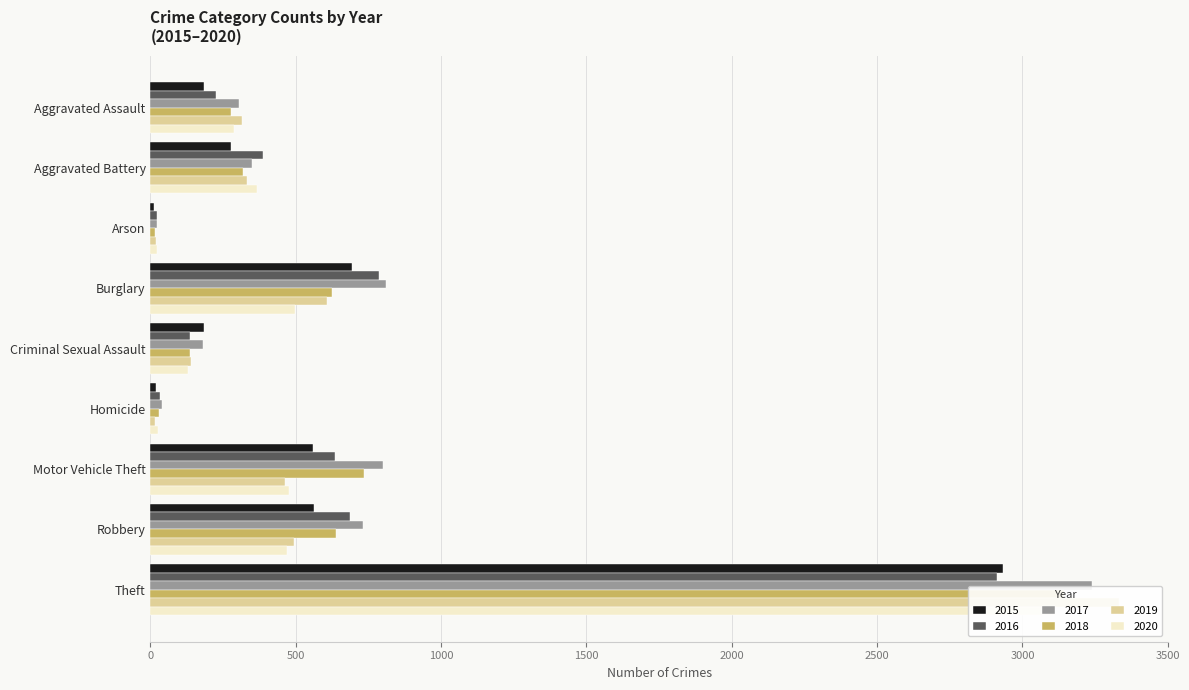

What is the sum of all 2017 values?

6480